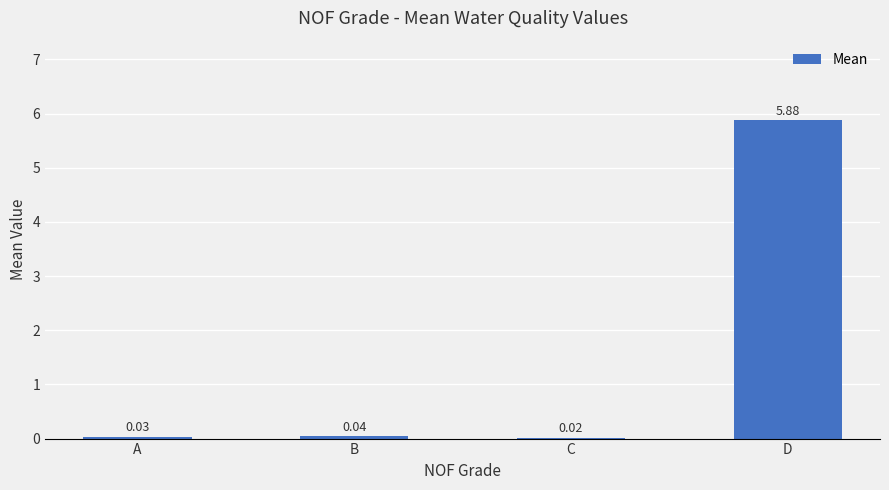

Where is the data nearest to the value 2?

B